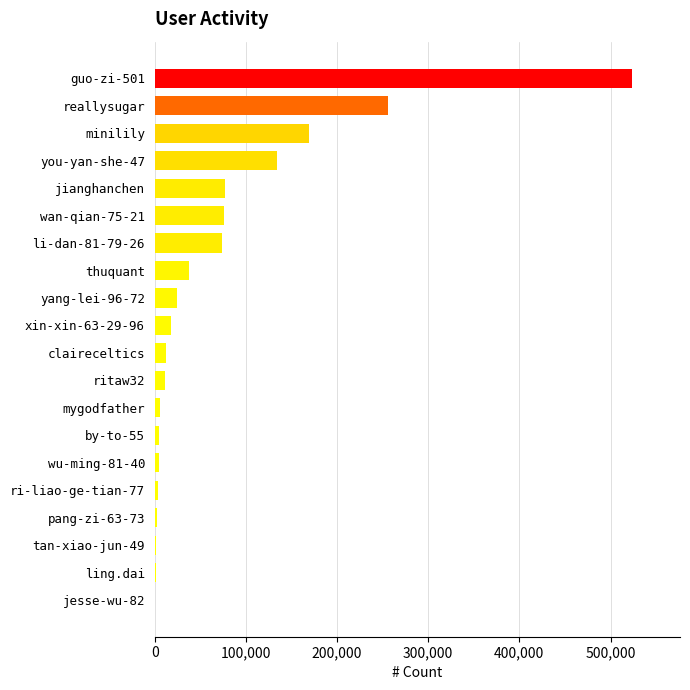

Count the number of categories in the chart.

20